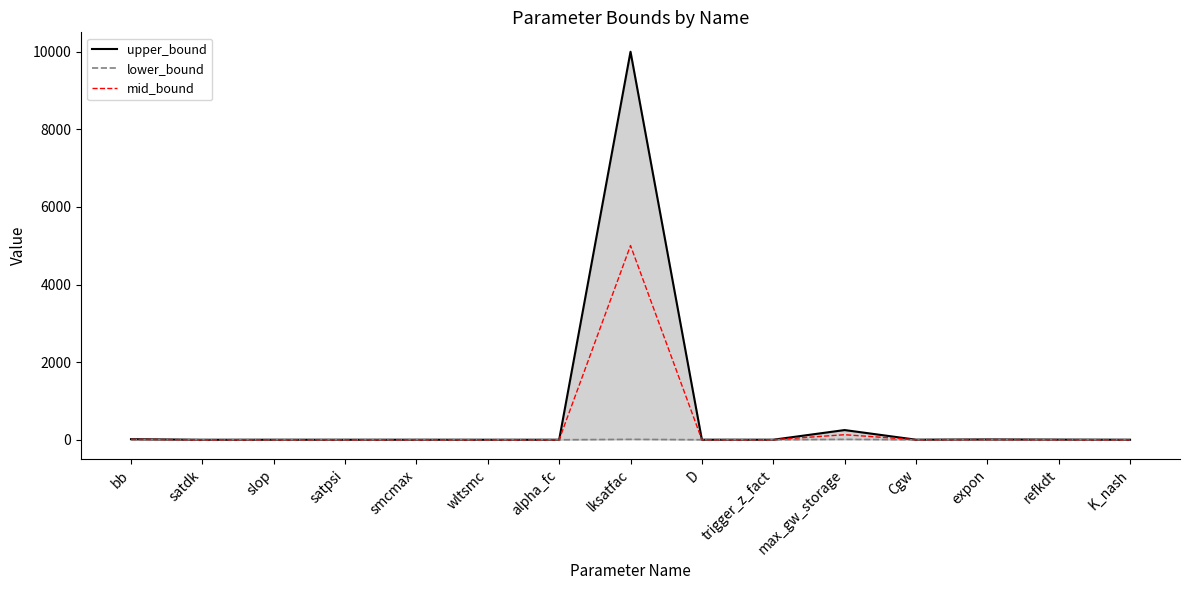

List the series in order of their peak value, lowest first.

lower_bound_line, mid_bound, upper_bound_line